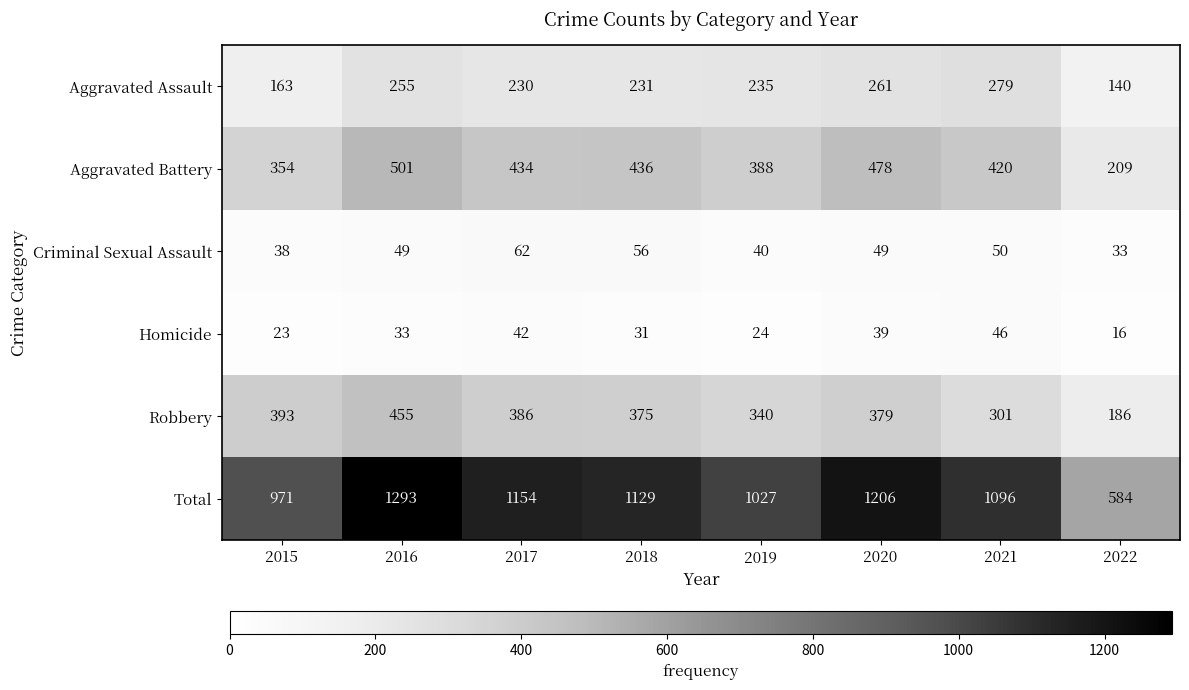

What is the difference between the maximum and minimum values in the Aggravated Assault series?

139